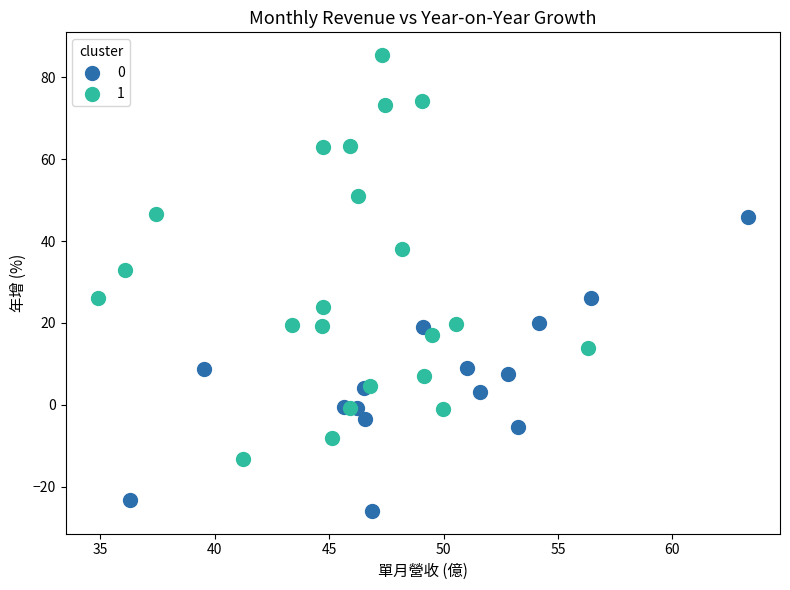

What are all the series names shown in the legend?

0, 1